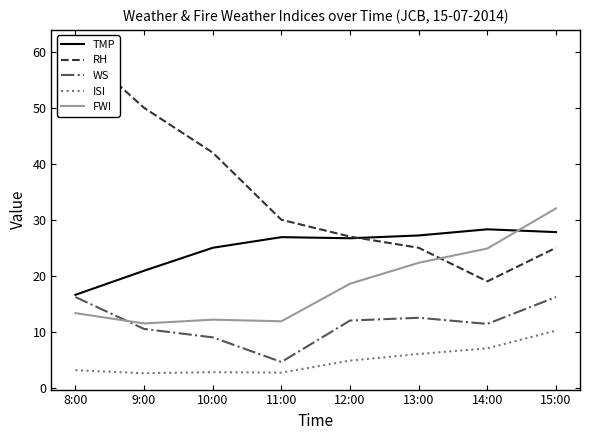

What is the average value of the RH series?

34.9